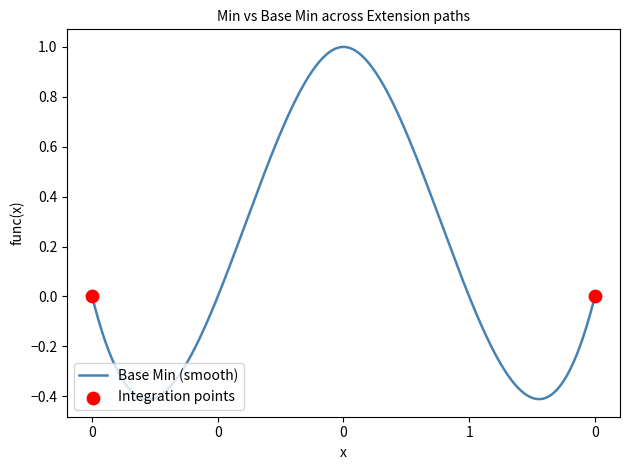

What is the difference between the maximum and minimum values?

1.4